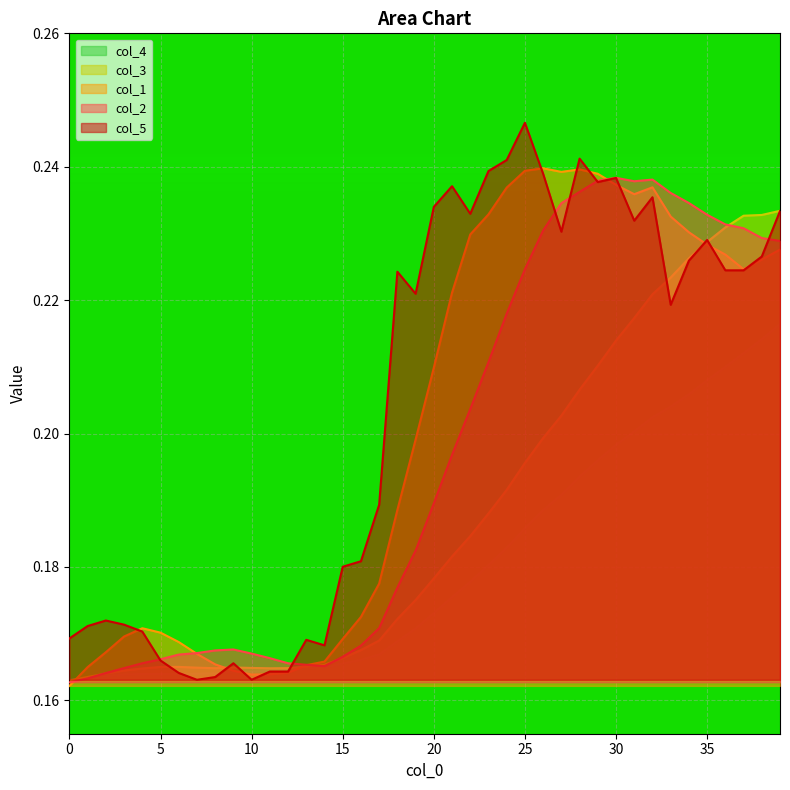

List the series in order of their peak value, highest first.

col_5, col_1, col_2, col_3, col_4